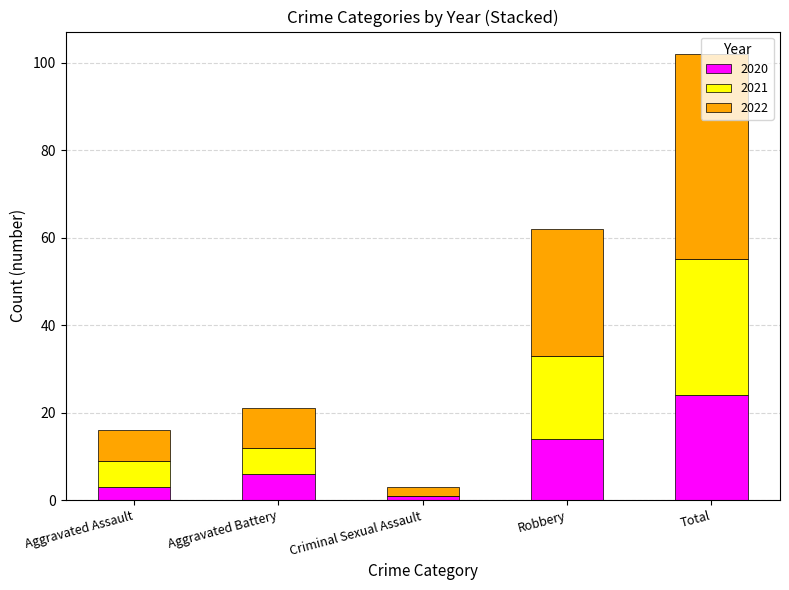

Are the bars grouped side by side (vs. stacked)?

No